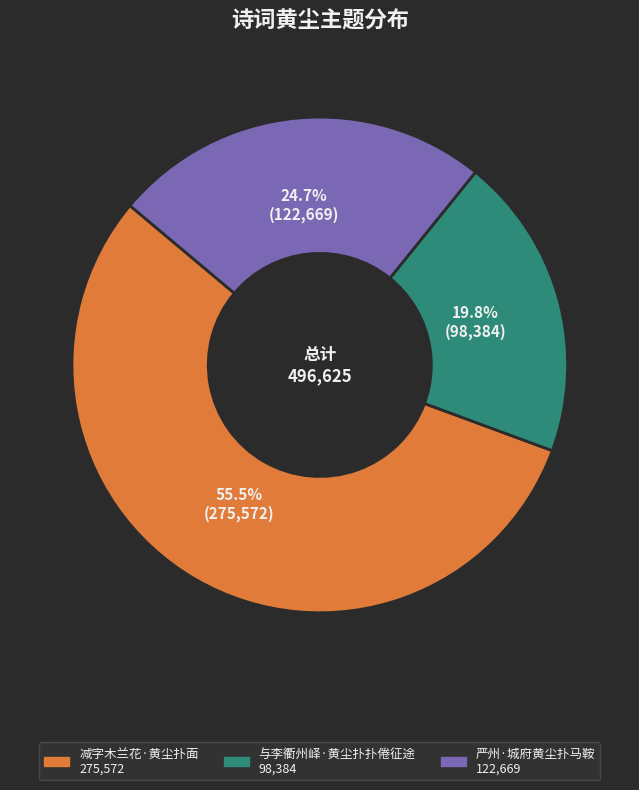

What portion of the pie excludes 与李衢州峄·黄尘扑扑倦征途?

80.2%